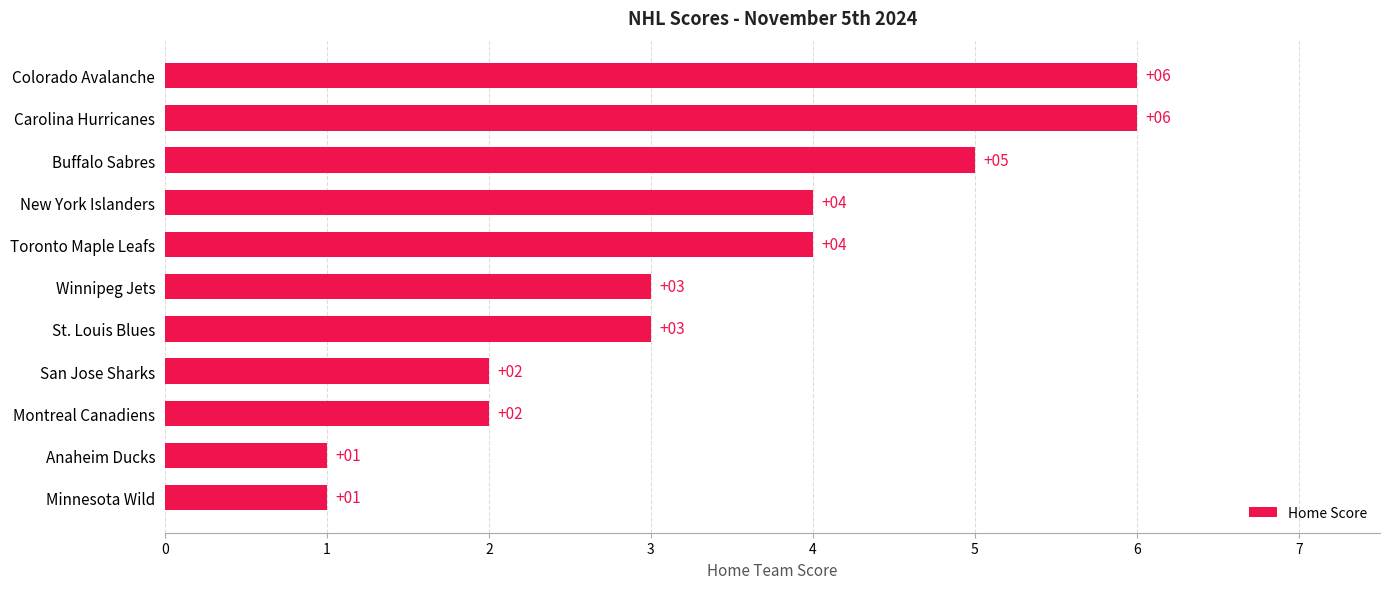

Is it true that the value at St. Louis Blues is 4?

False